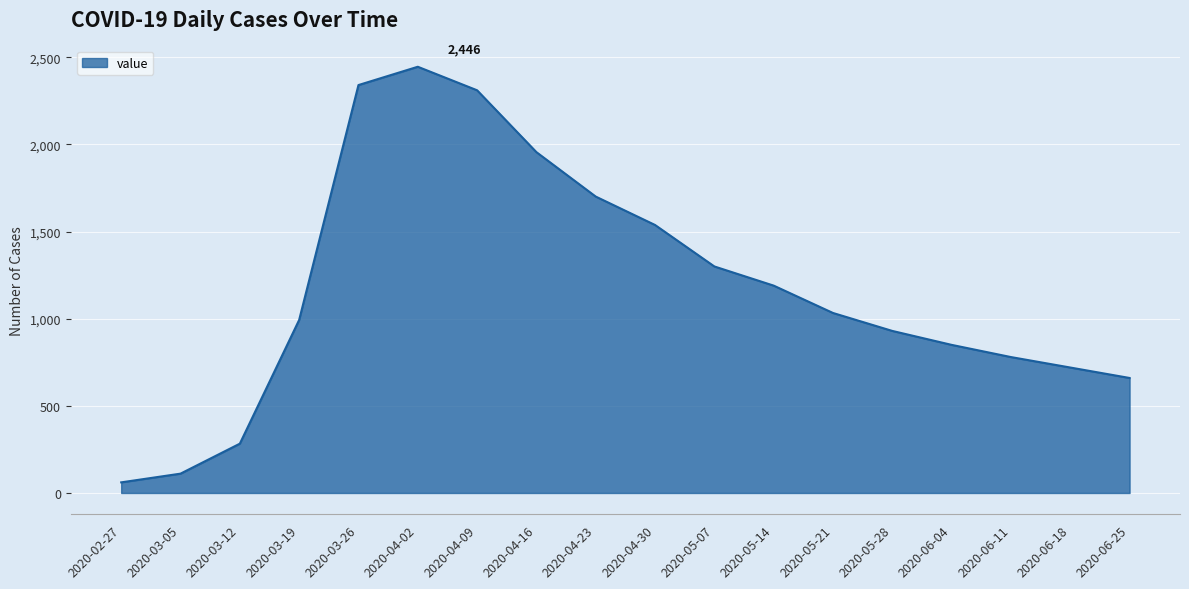

Is it true that the value at 2020-06-18 is 315?

False